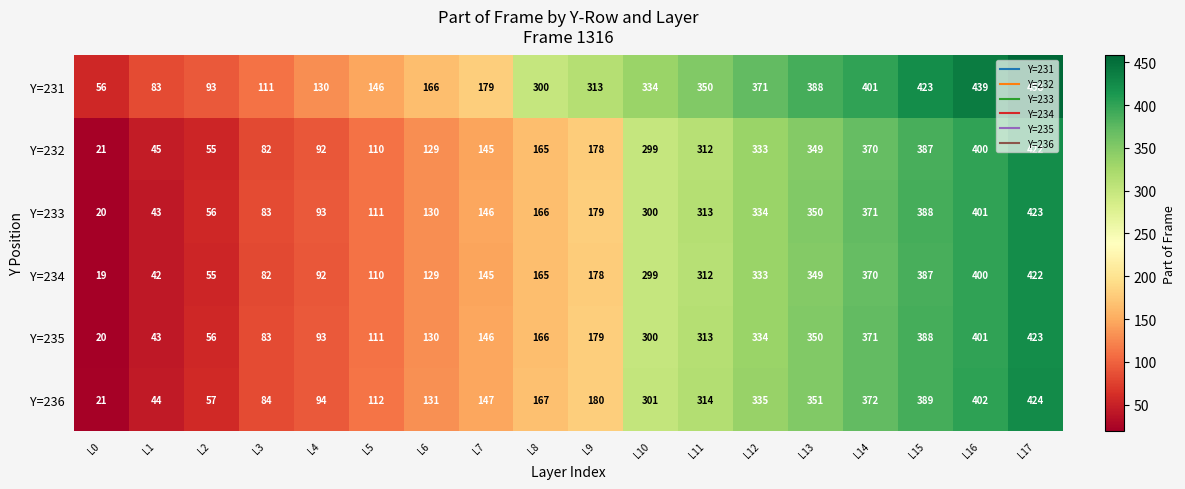

What is the spread (max minus min) of values at L4?

38